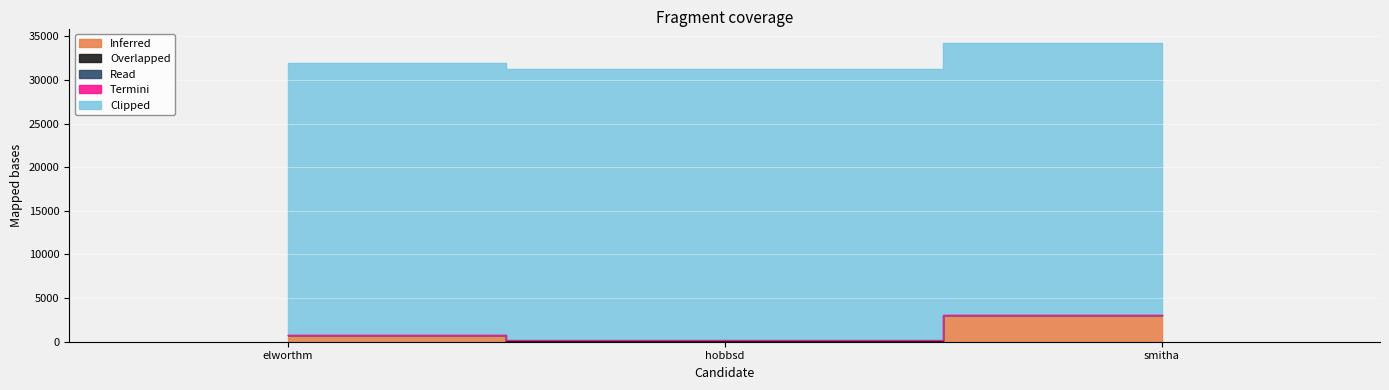

Which series has the largest total across all categories?

Clipped